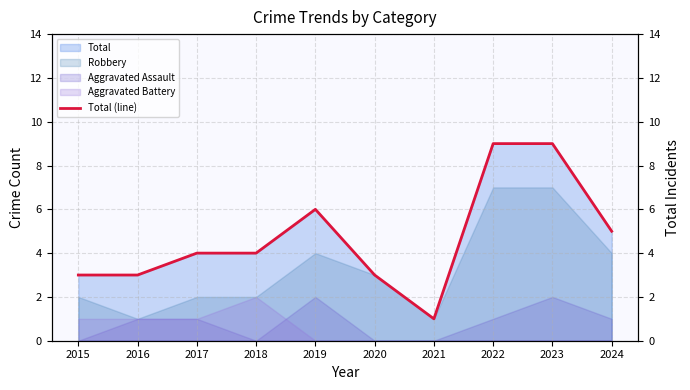

Does the chart display data point markers on the line(s)?

No